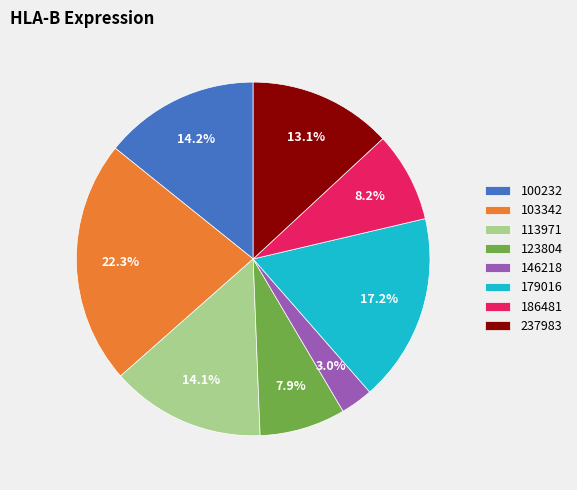

What percentage is NOT represented by 123804?

92.1%